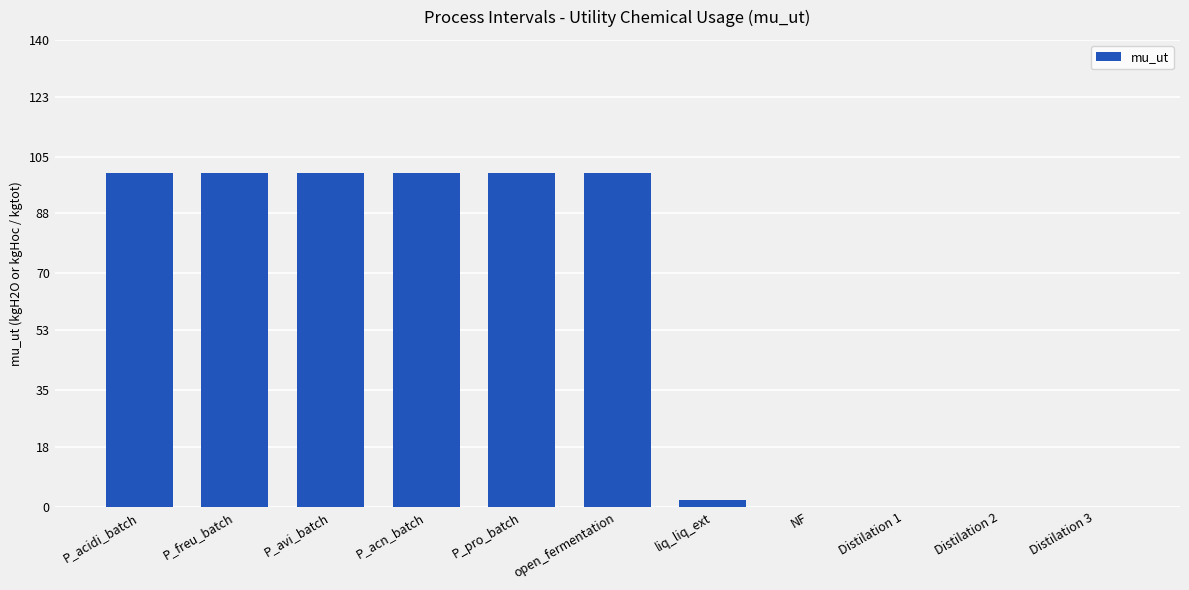

The value at Distilation 2 is 30. True or false?

False